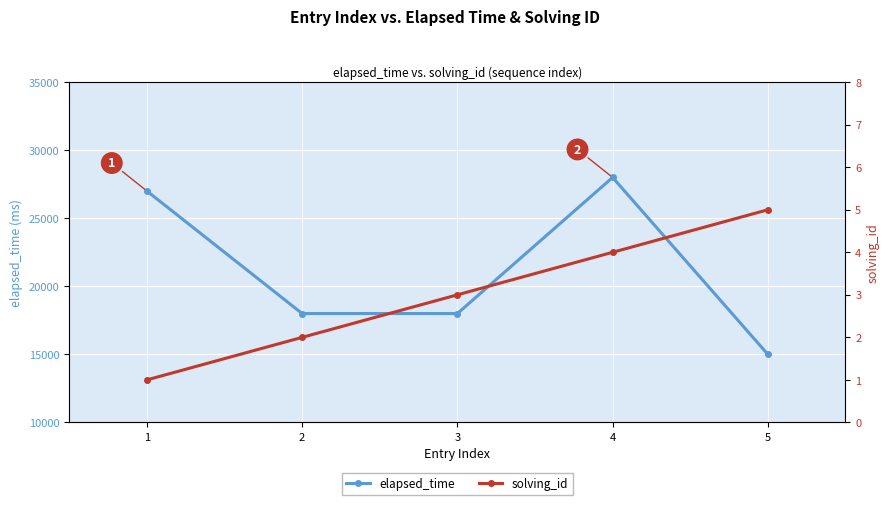

True or false: elapsed_time and solving_id intersect in this chart.

False